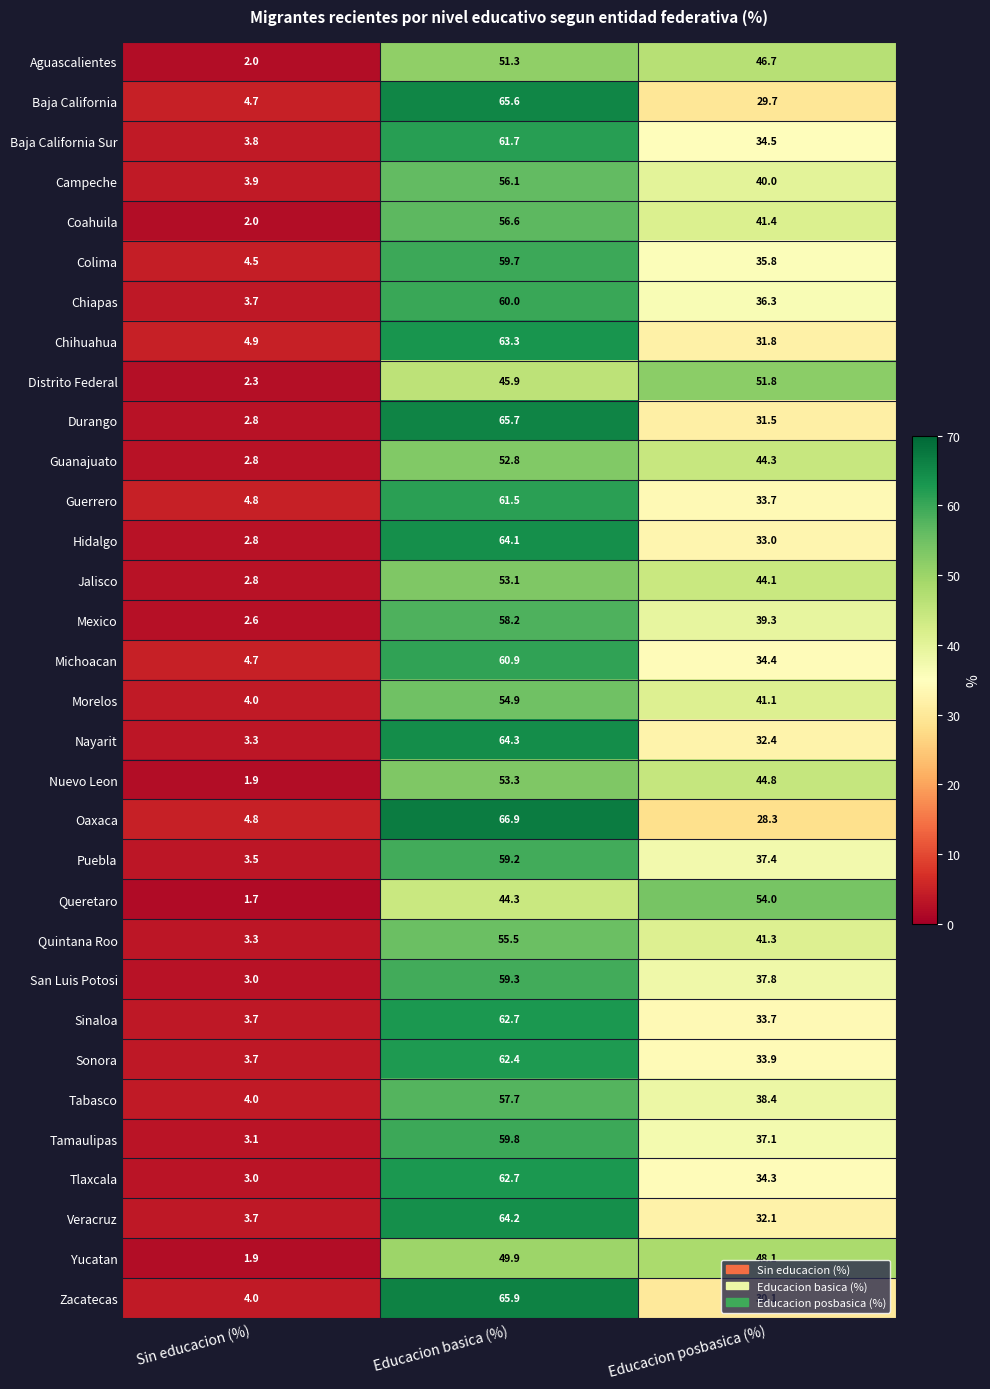

Which has a higher value, Educacion basica (%) or Educacion posbasica (%)?

Educacion basica (%)